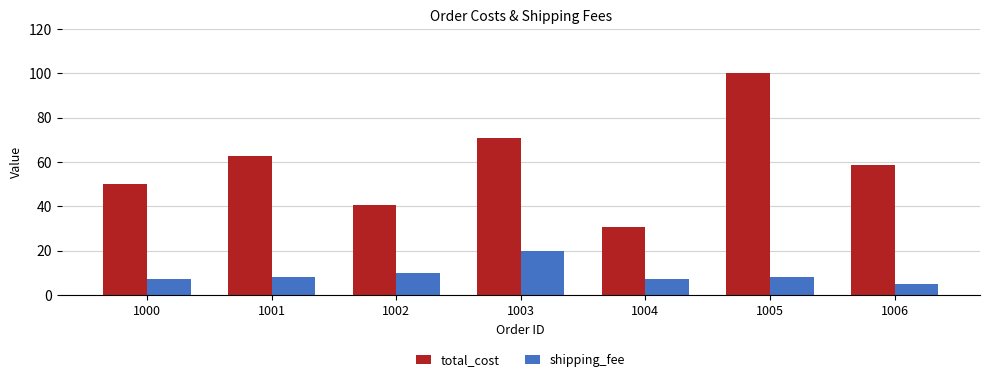

How many bars are there in each group?

2